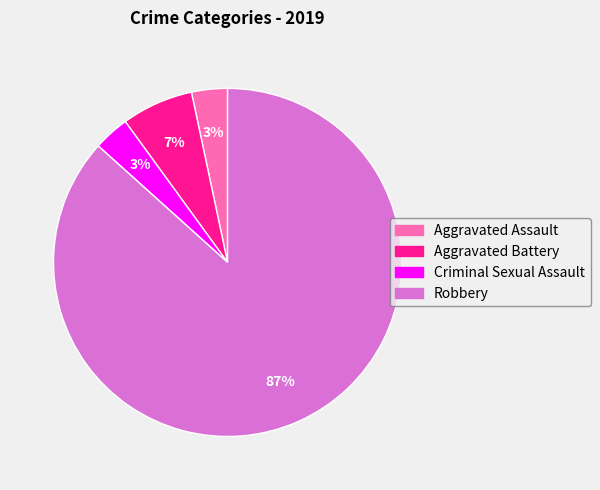

Which slice is the largest?

Robbery